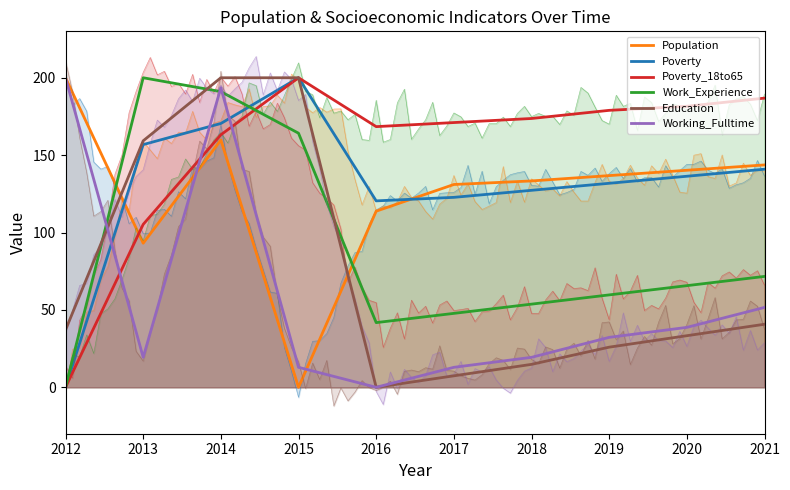

What is the sum of all Working_Fulltime values?

580.6